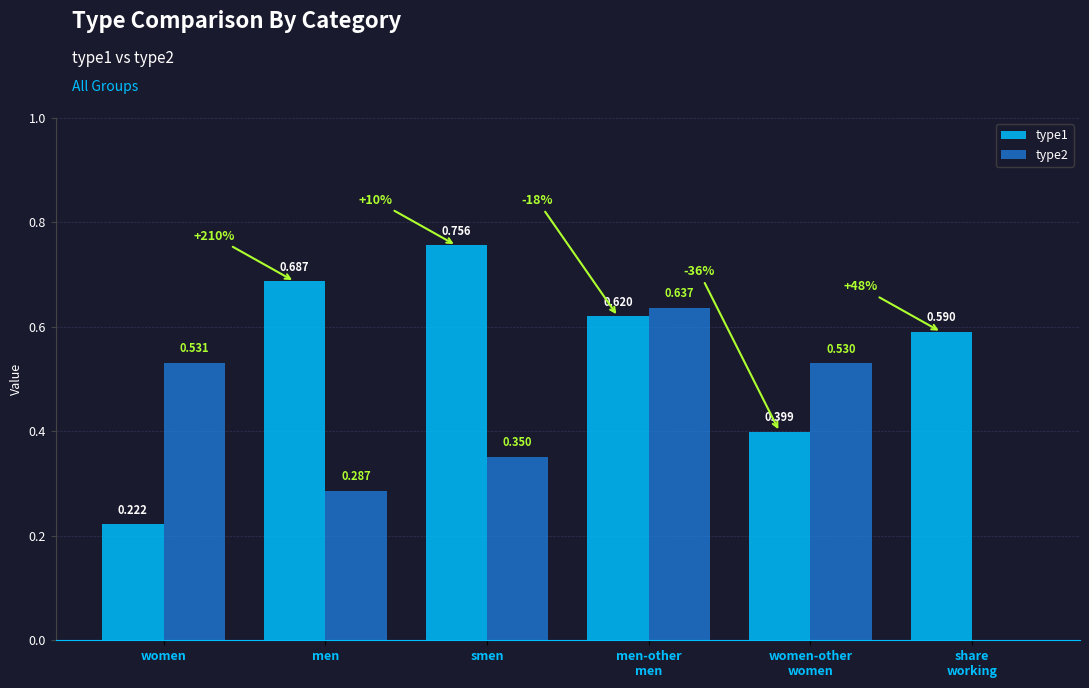

At which category does the chart reach its peak across all series?

smen